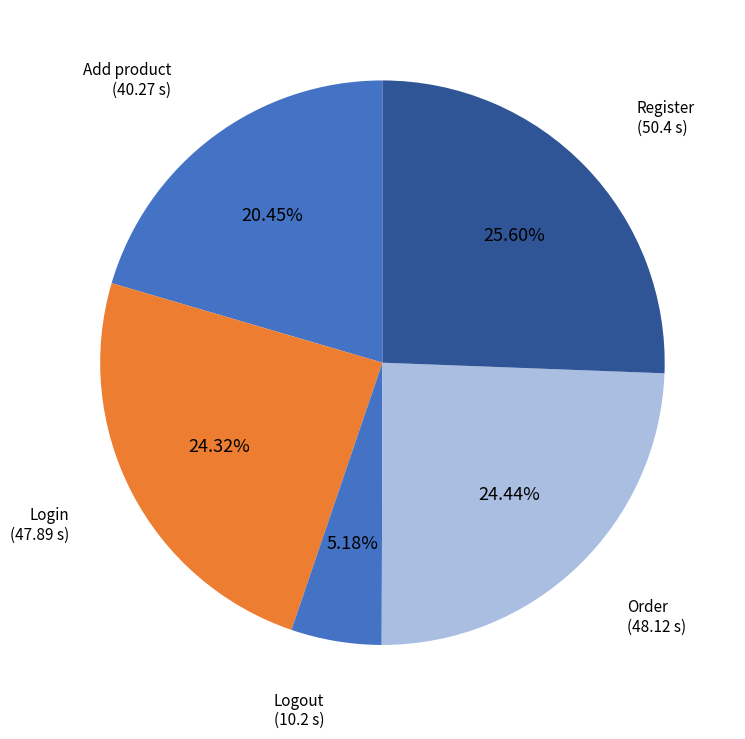

Count the number of slices in the pie.

5